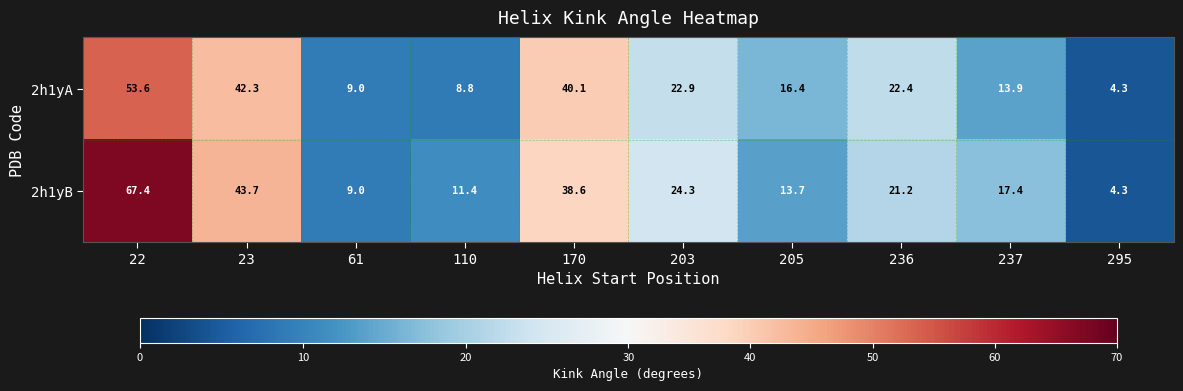

Where does the 2h1yB series first go above 21?

22